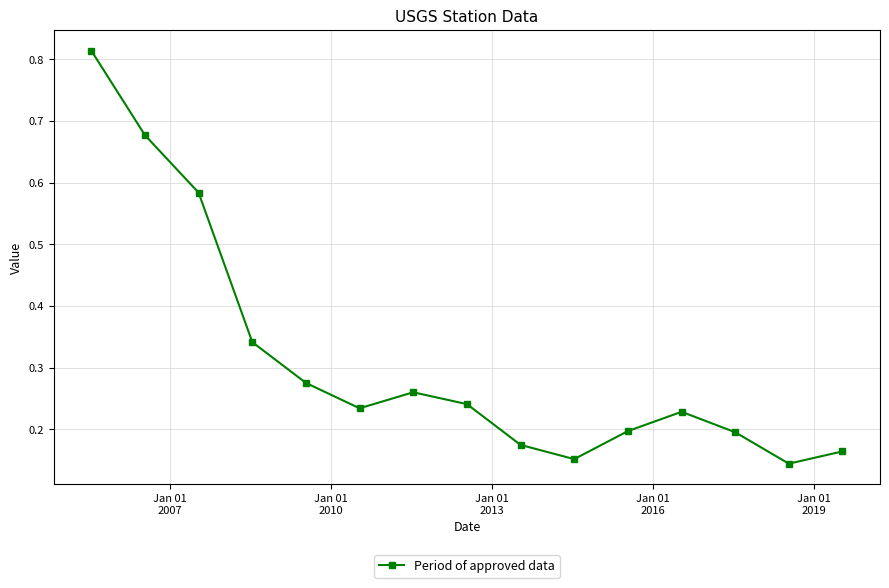

Count the values in the range 0 to 1.

15